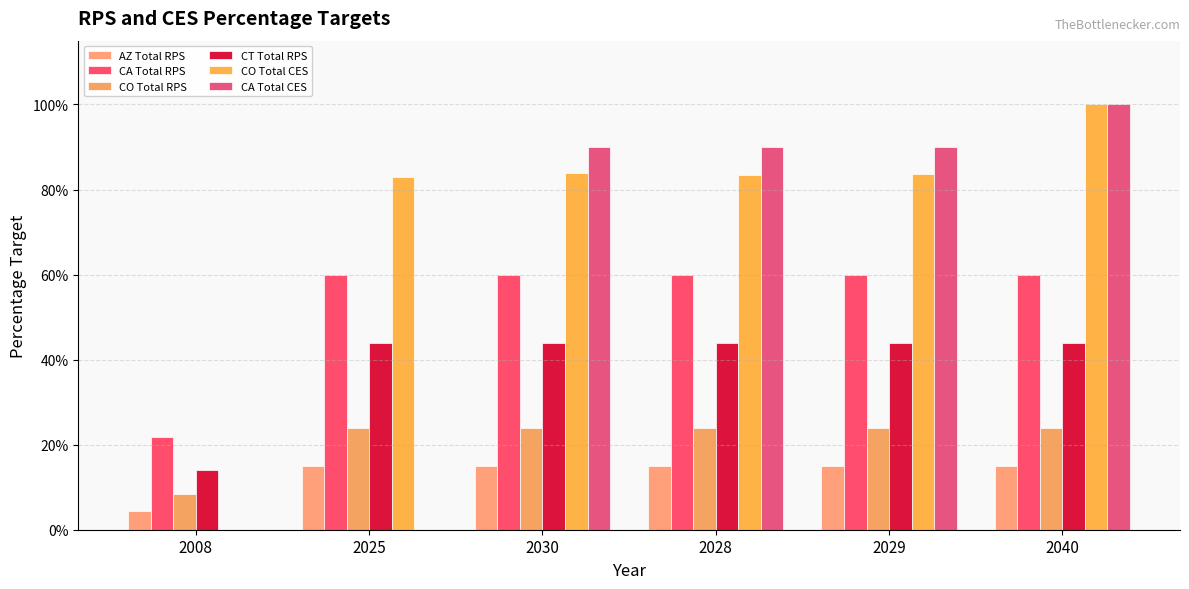

How many groups of bars are there?

6